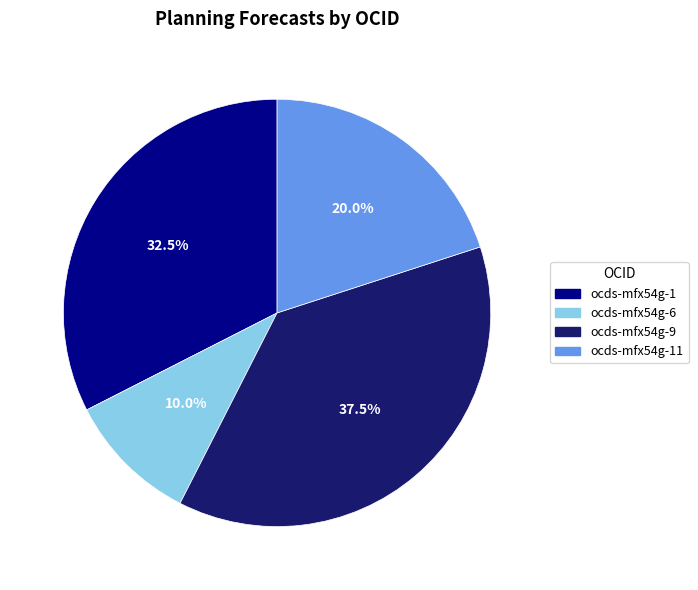

Is there a majority slice in this chart?

No